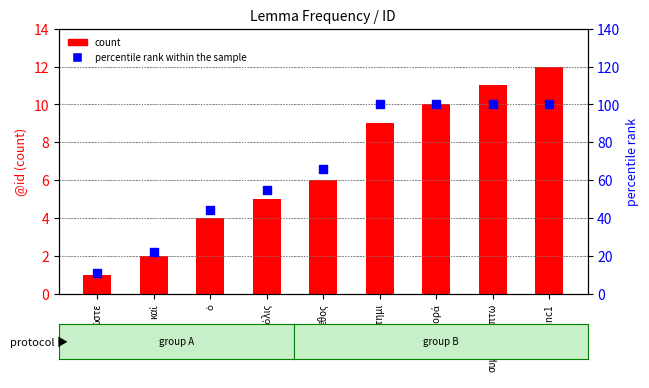

Which series has the widest spread of Y values?

percentile rank within the sample